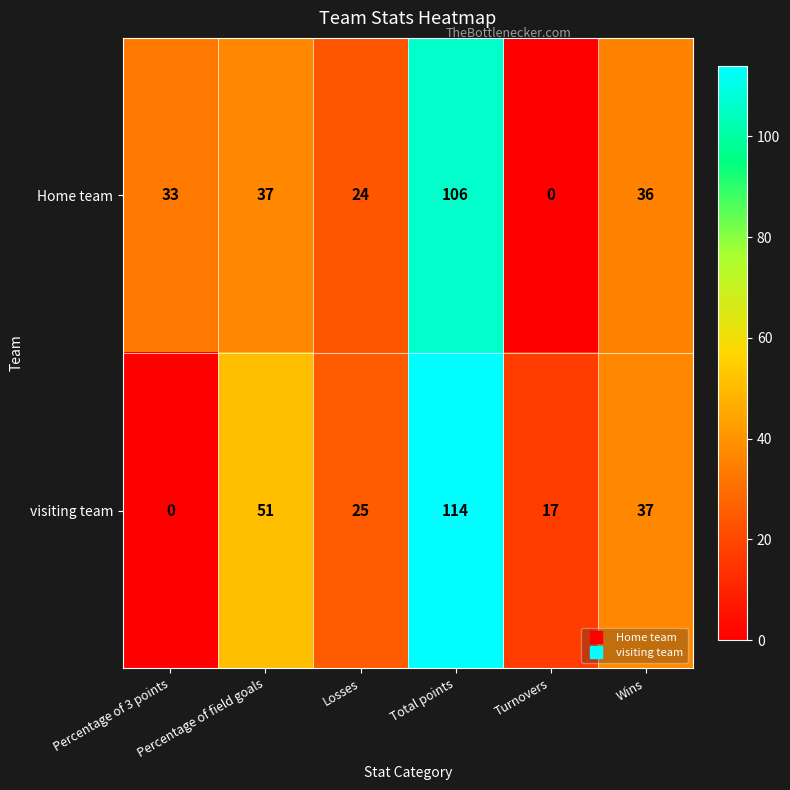

Rank the series by their average value, from lowest to highest.

Home team, visiting team